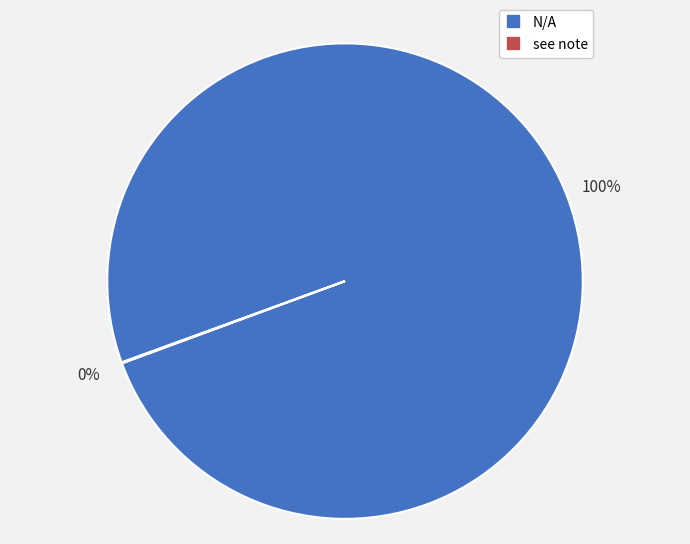

To the nearest percent, what percentage of the pie is N/A?

100%